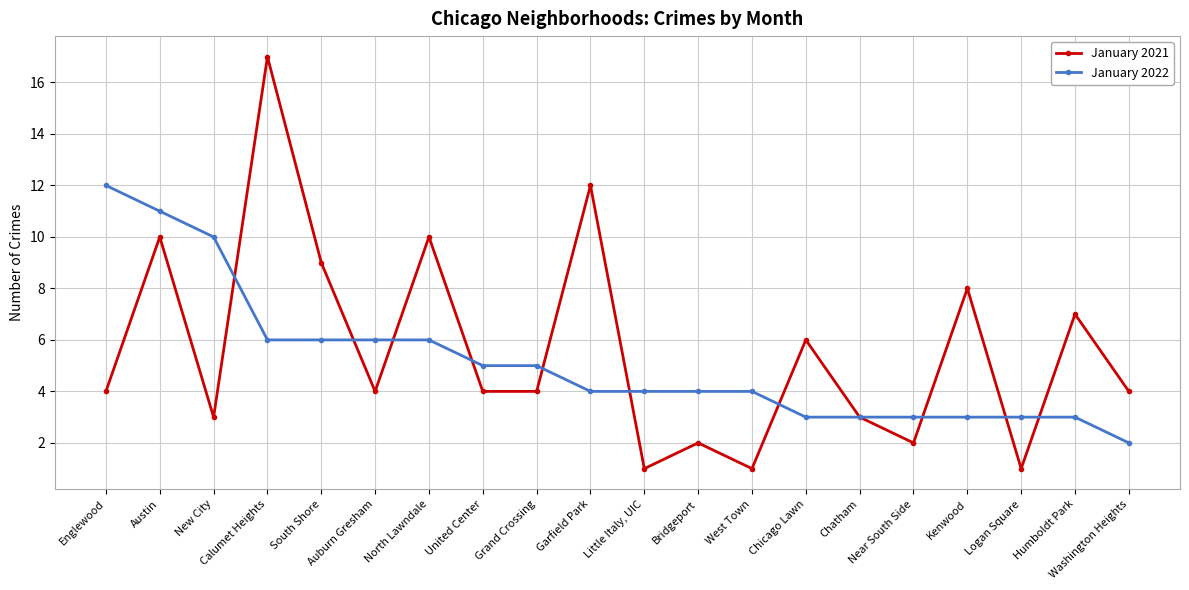

List the series in order of their peak value, highest first.

January 2021, January 2022